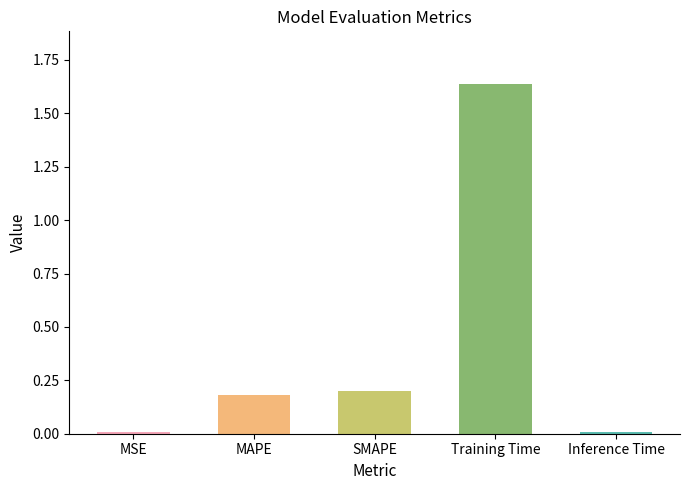

What is the average value?

0.4